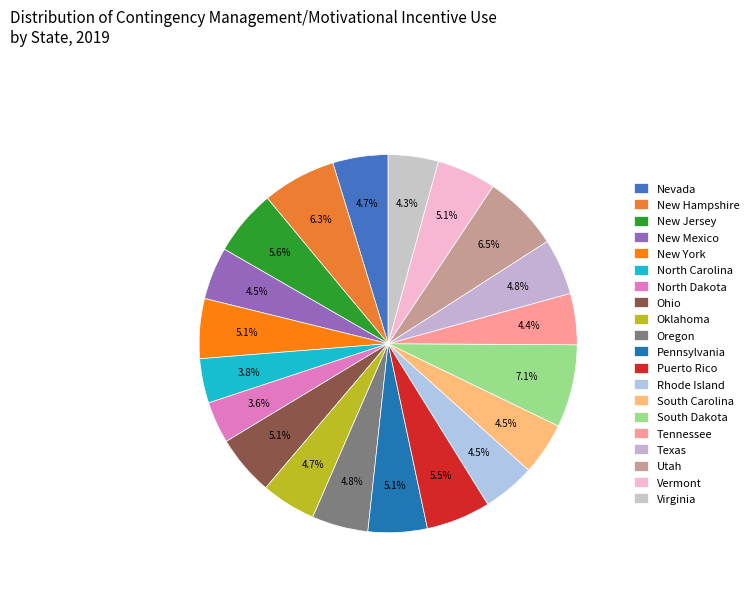

Is it true that Tennessee is 1% of the pie?

False